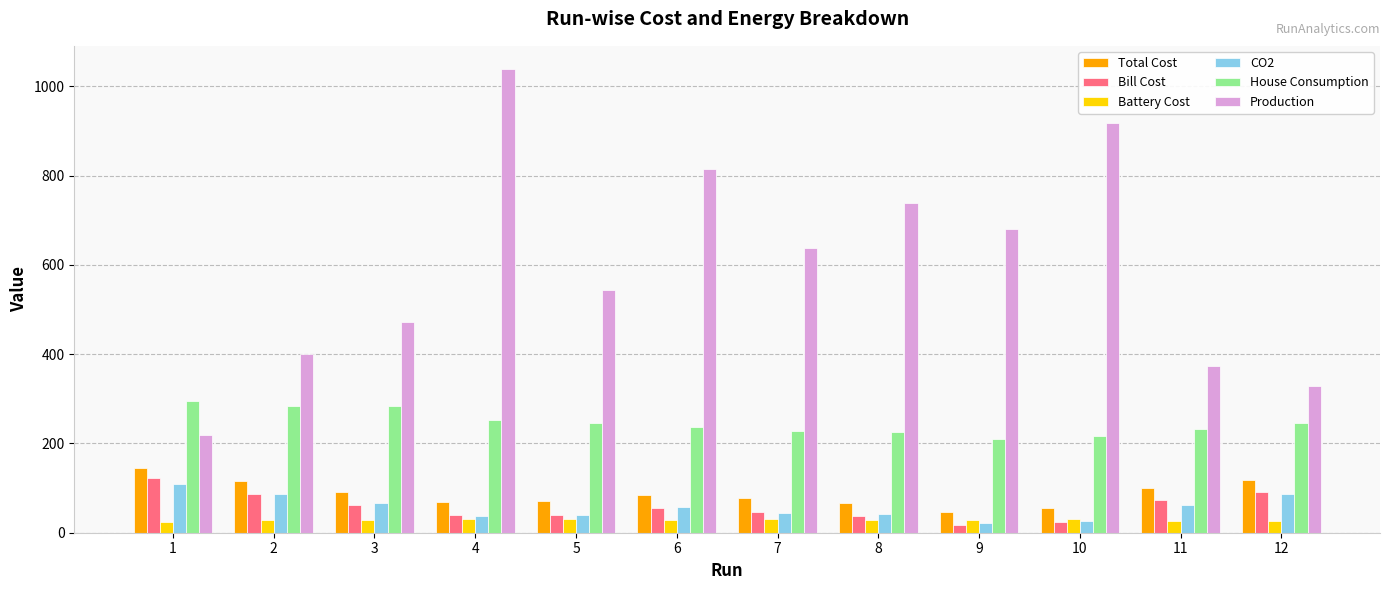

At which category is the sum across all series the highest?

4